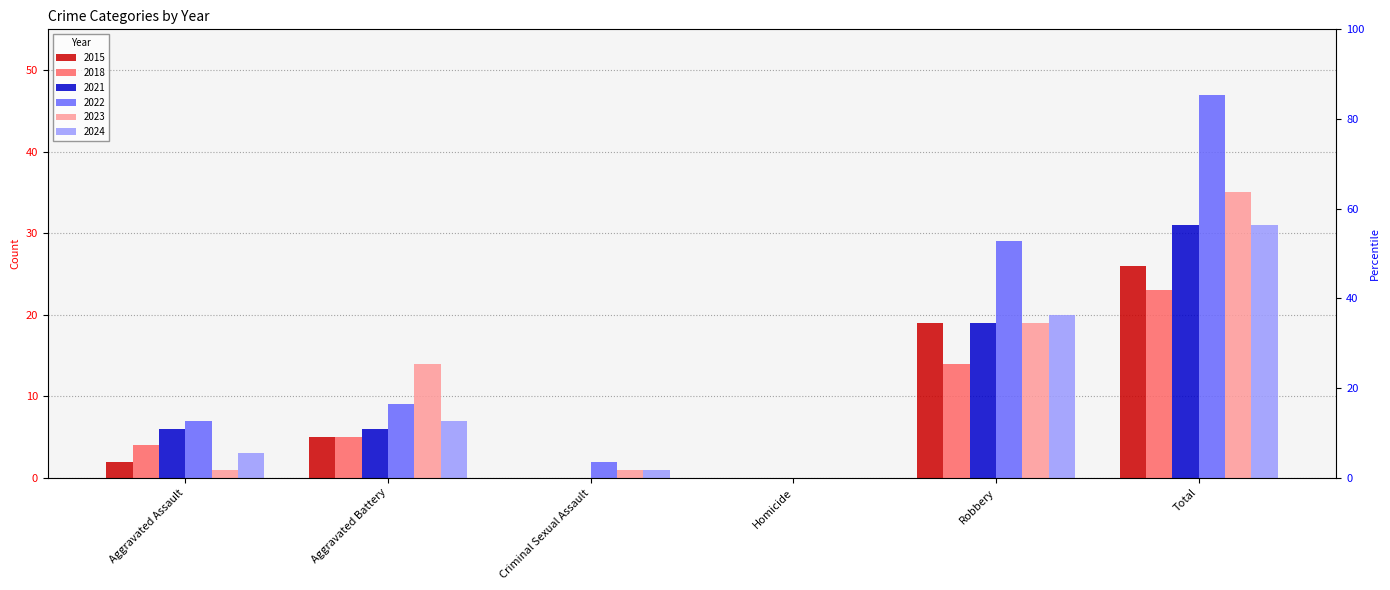

At which category does the chart reach its minimum across all series?

Criminal Sexual Assault